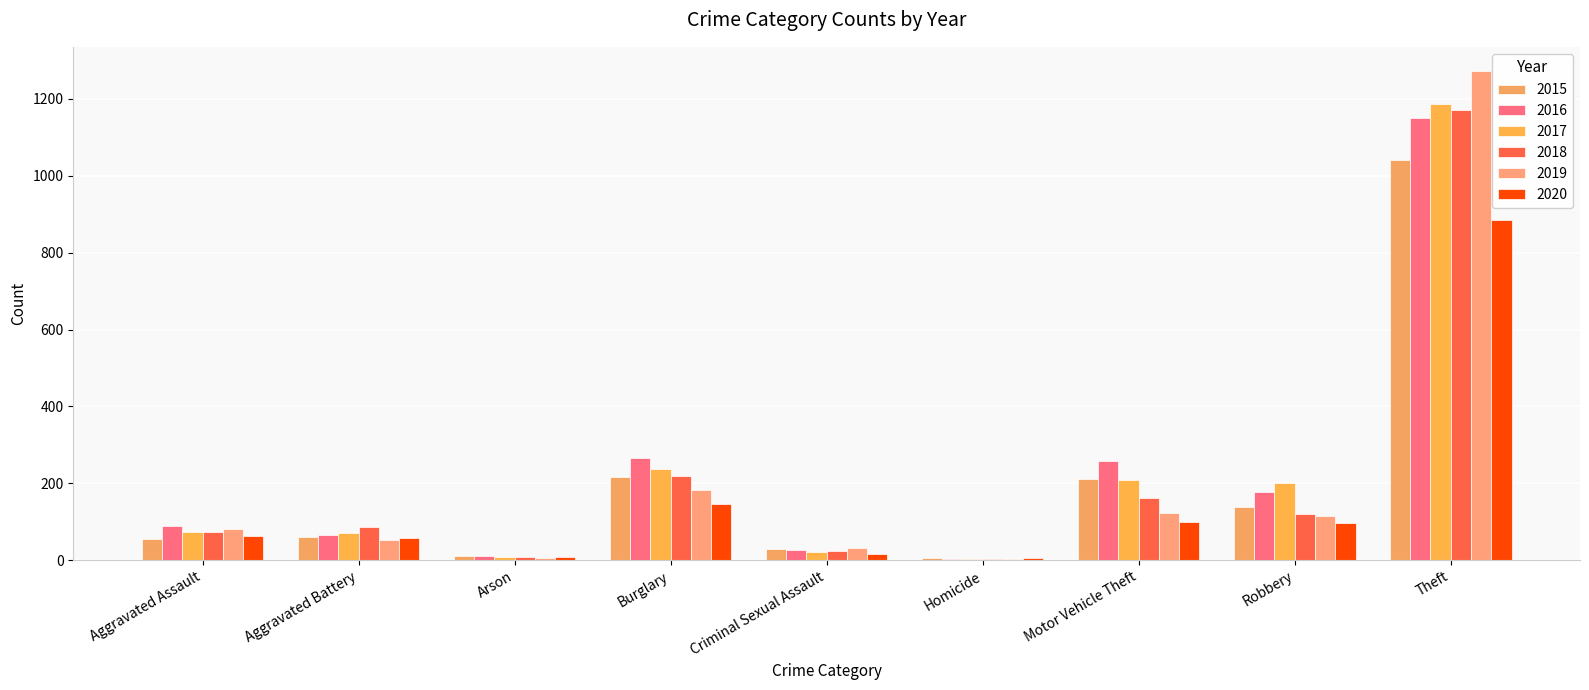

At which category is the sum across all series the highest?

Theft